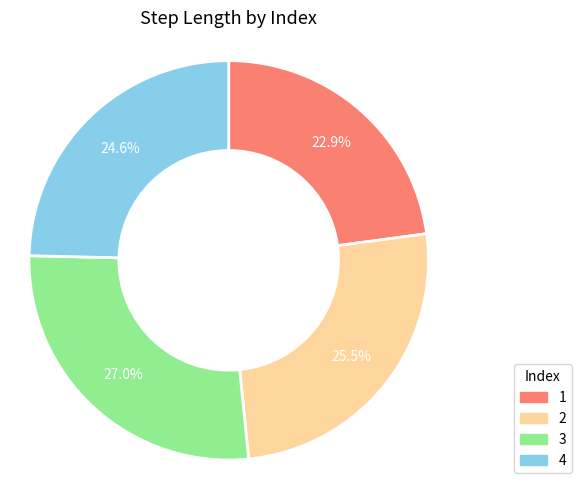

How many segments does this pie chart have?

4